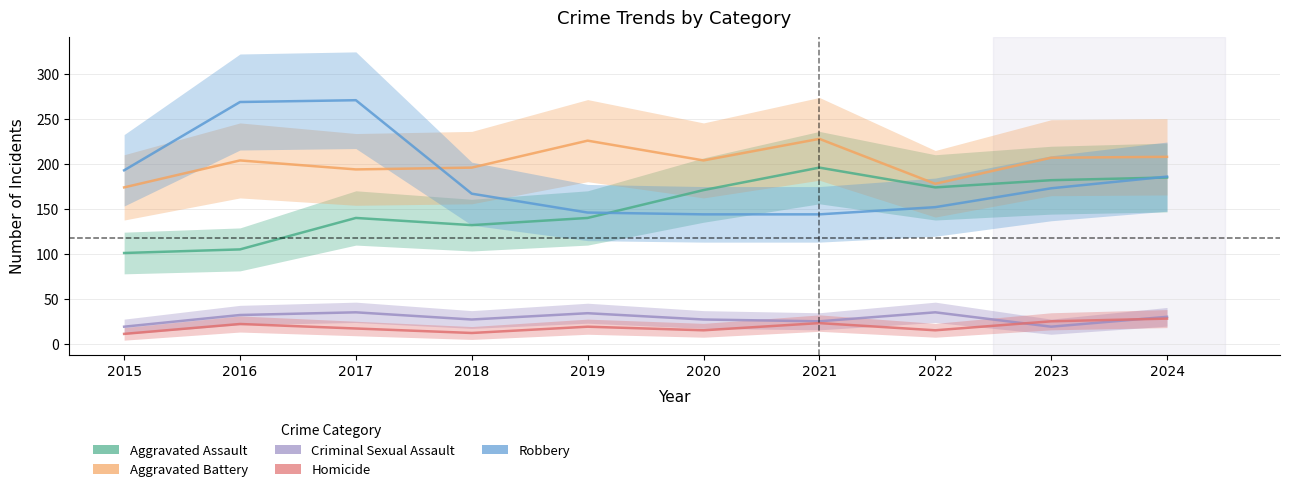

True or false: Robbery and Criminal Sexual Assault cross at least once.

False